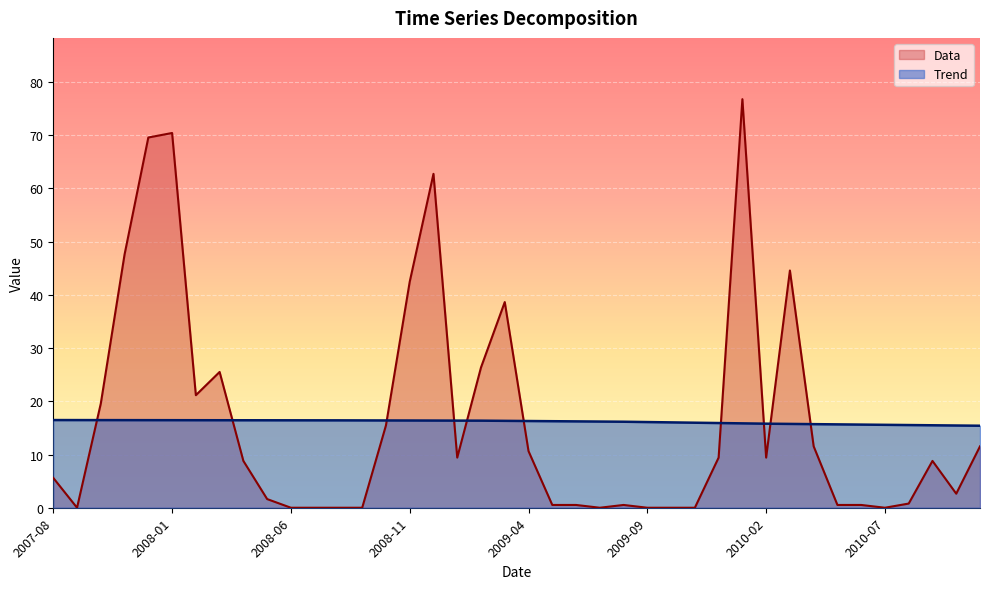

At how many categories does at least one series exceed 52?

4